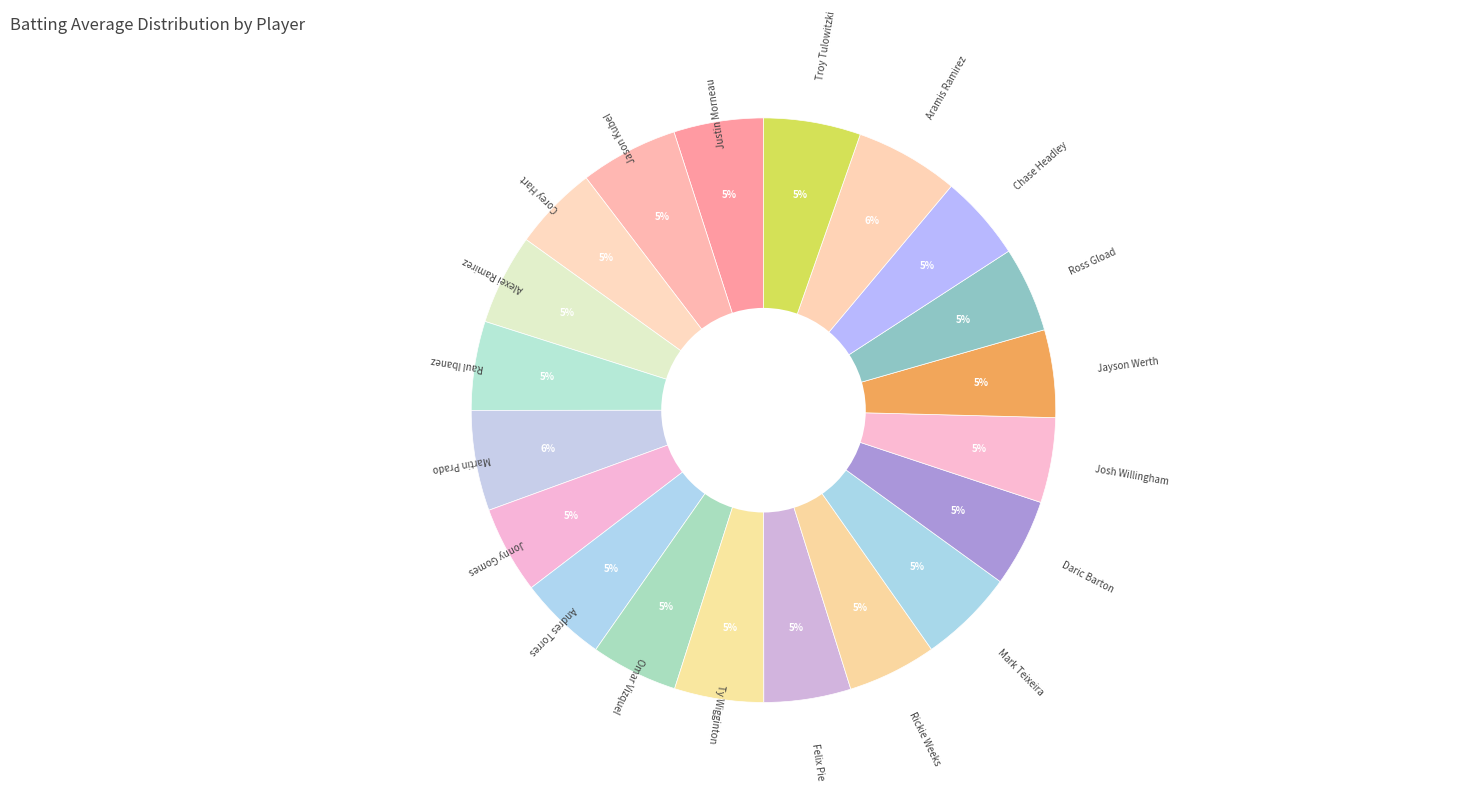

How many slices are in this pie chart?

20